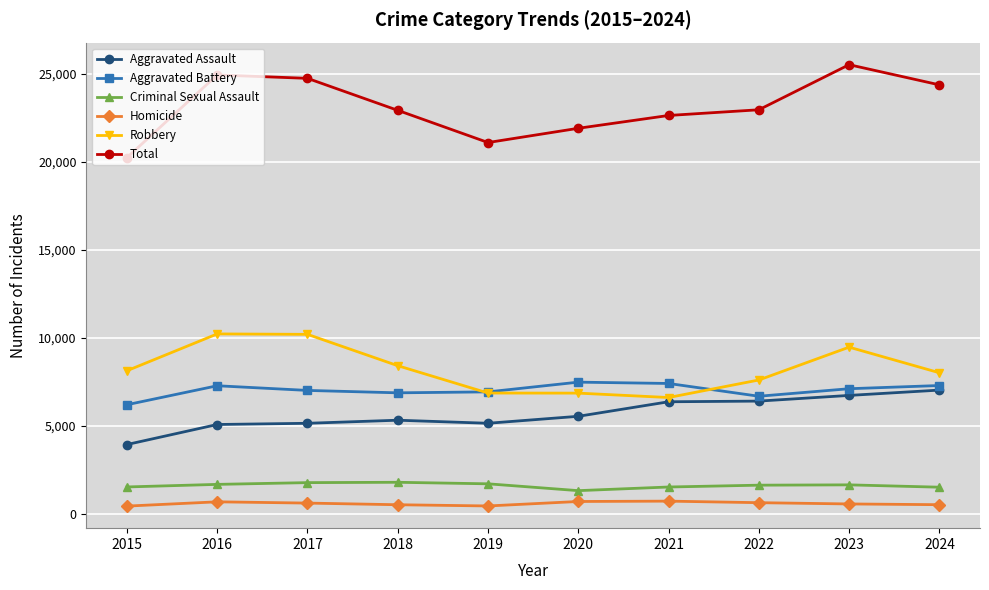

The Criminal Sexual Assault series shows 1515 at 2024. True or false?

True